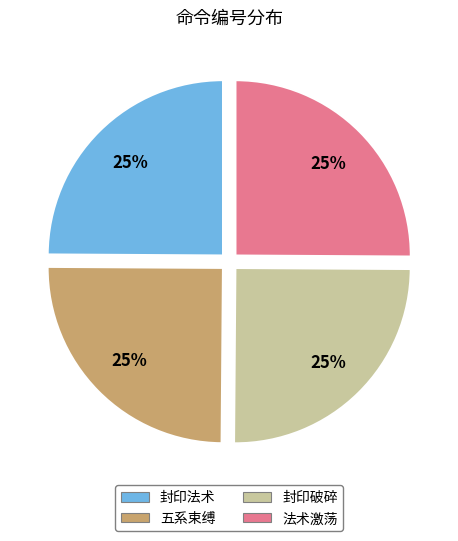

What is the ratio of the value at 封印法术 to the value at 封印破碎?

1.0